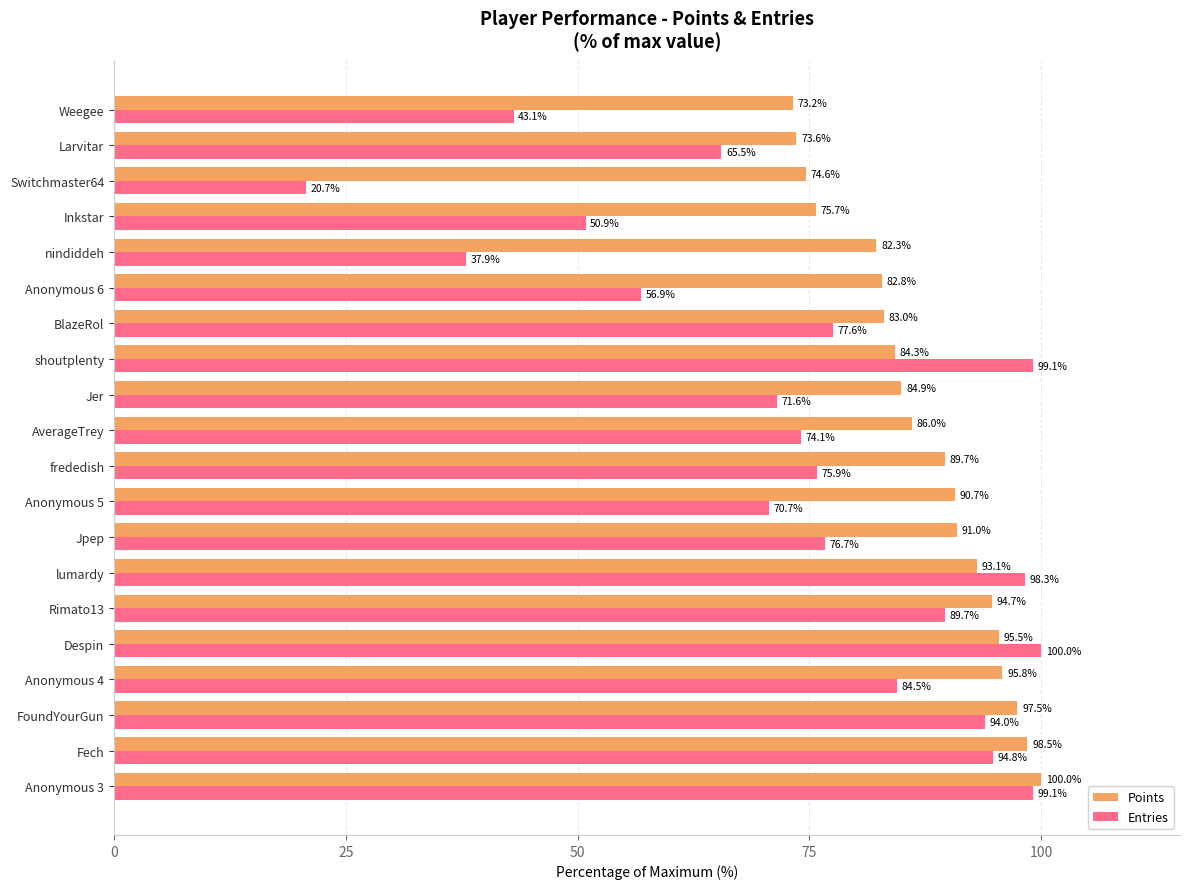

What is the difference between the maximum and minimum values in the Entries series?

79.3